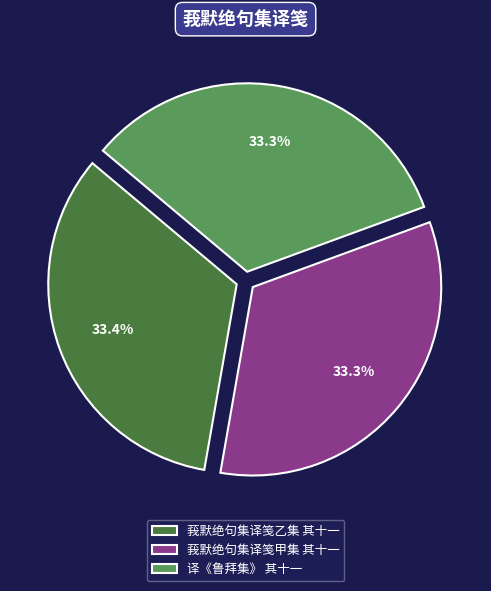

Combined, what portion of the pie is 莪默绝句集译笺乙集 其十一 and 译《鲁拜集》 其十一?

66.7%